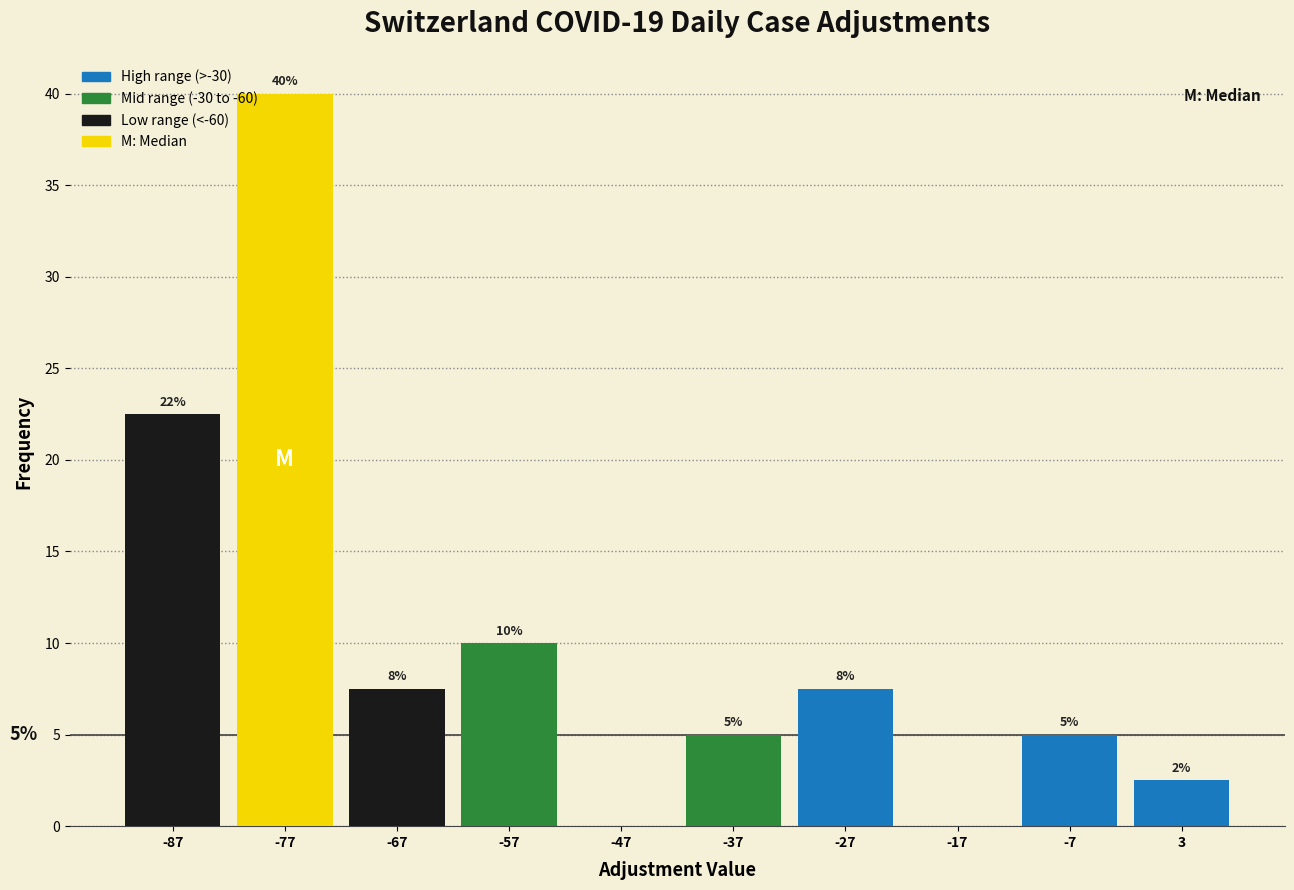

Which range on the x-axis has the tallest bar?

-82 to -72